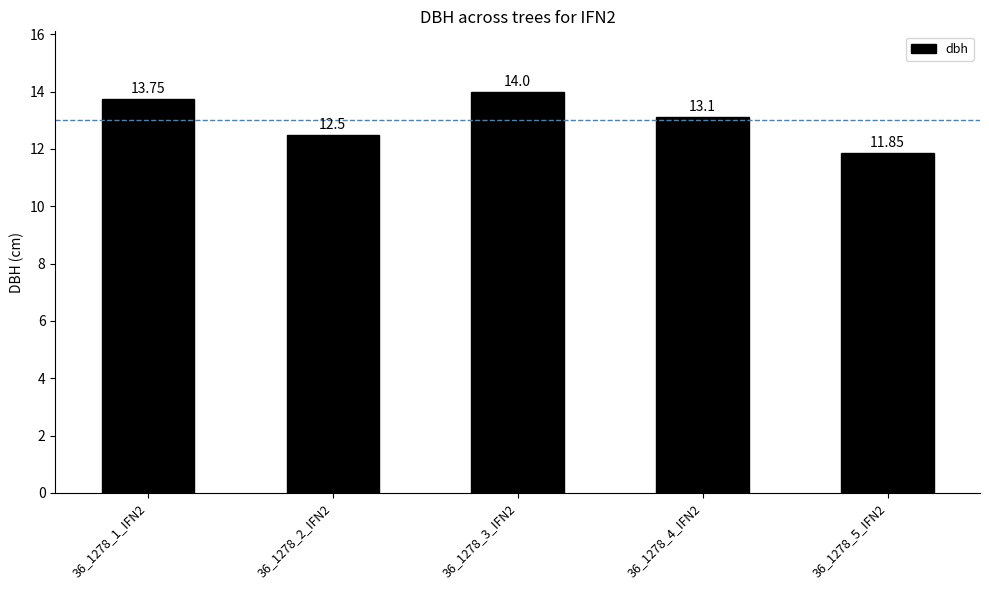

How many data points are less than 13?

2